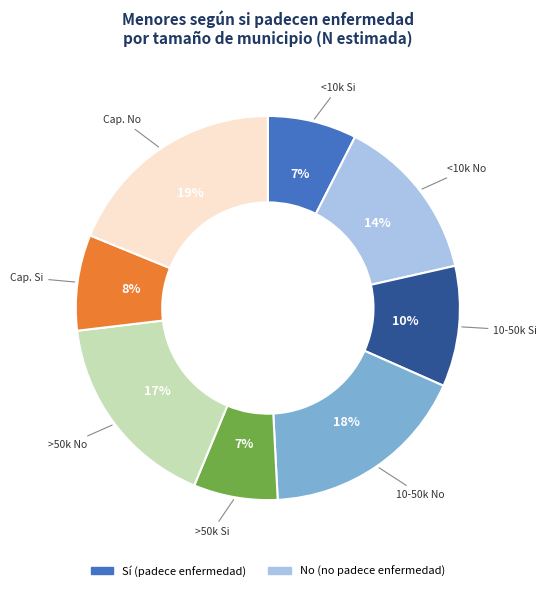

To the nearest percent, what is the average slice percentage?

12%